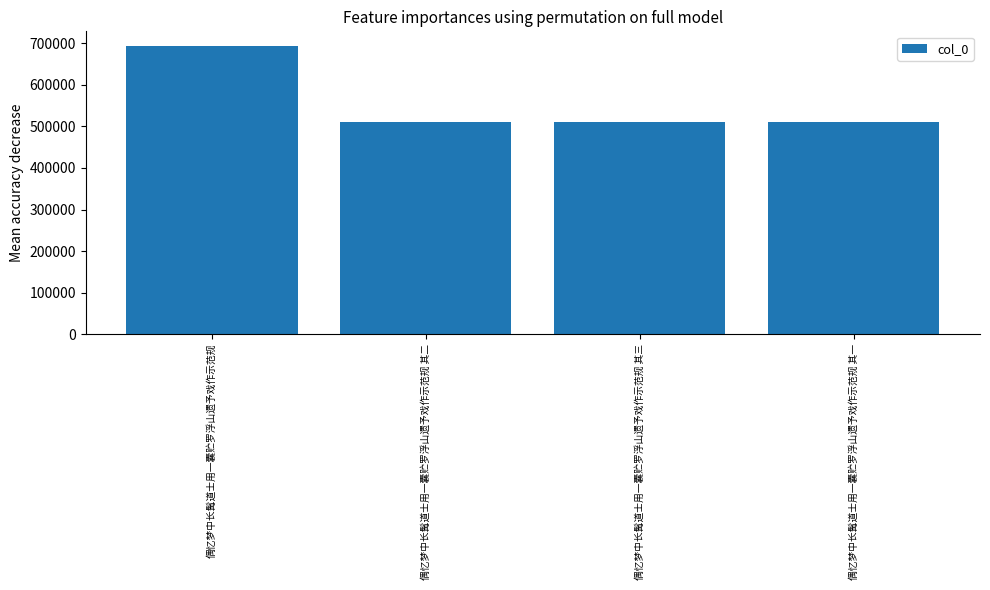

The value at 偶忆梦中长髯道士用一囊贮罗浮山遗予戏作示范规 其二 is 684304. True or false?

False